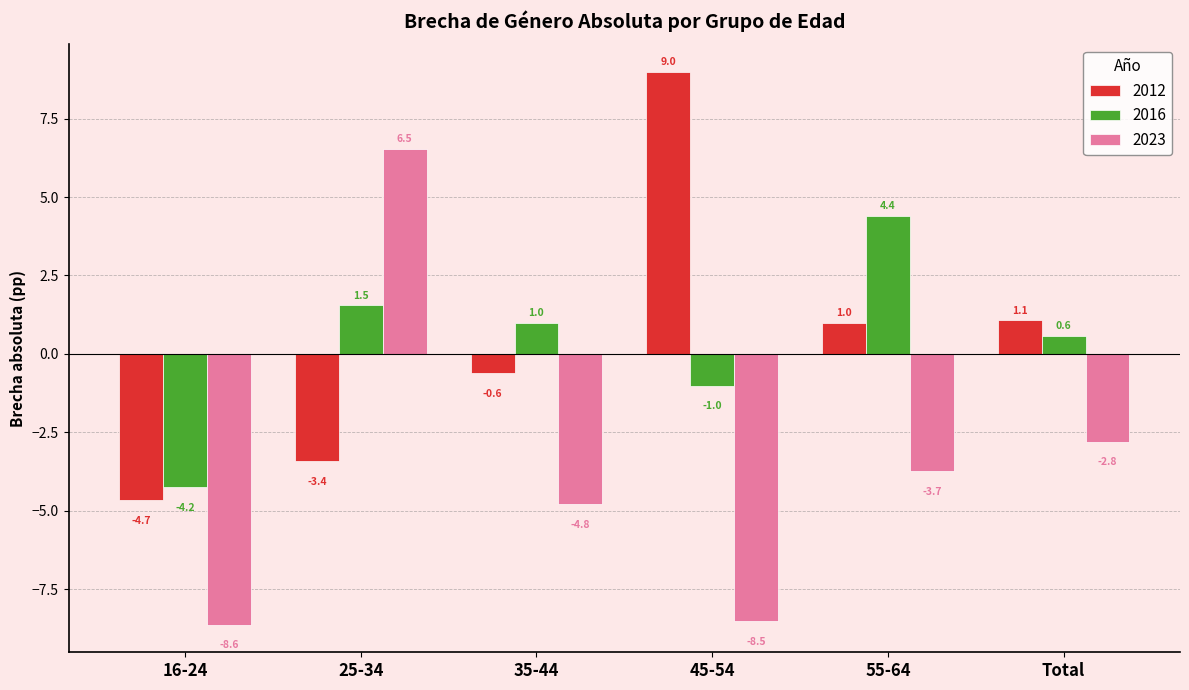

What position from the left is 45-54?

4